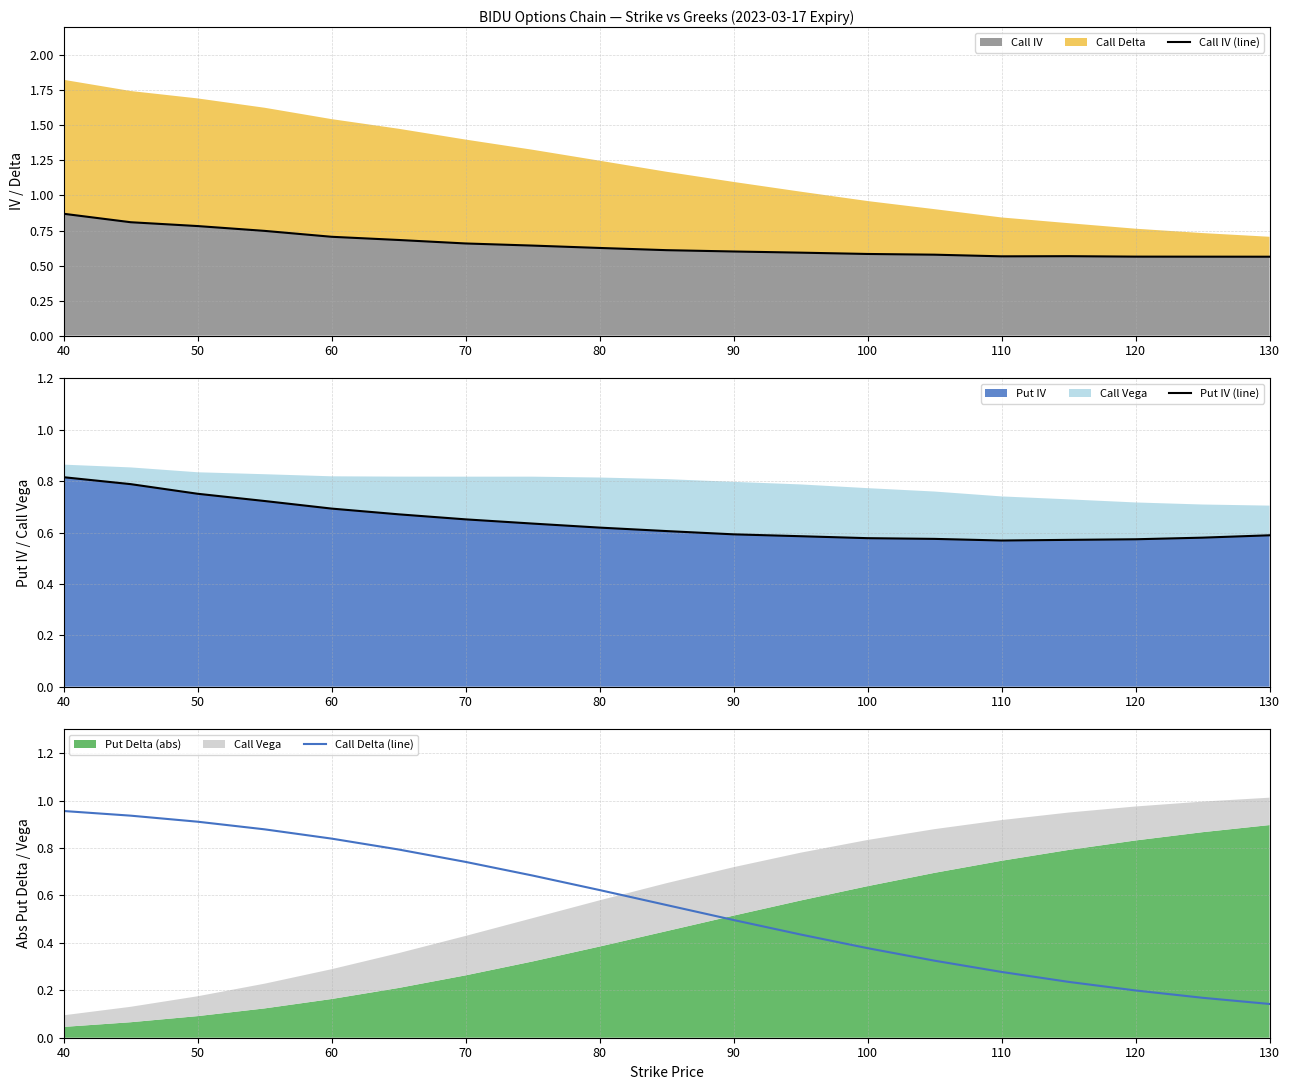

The value of Call IV at 50 is 0.3. True or false?

False